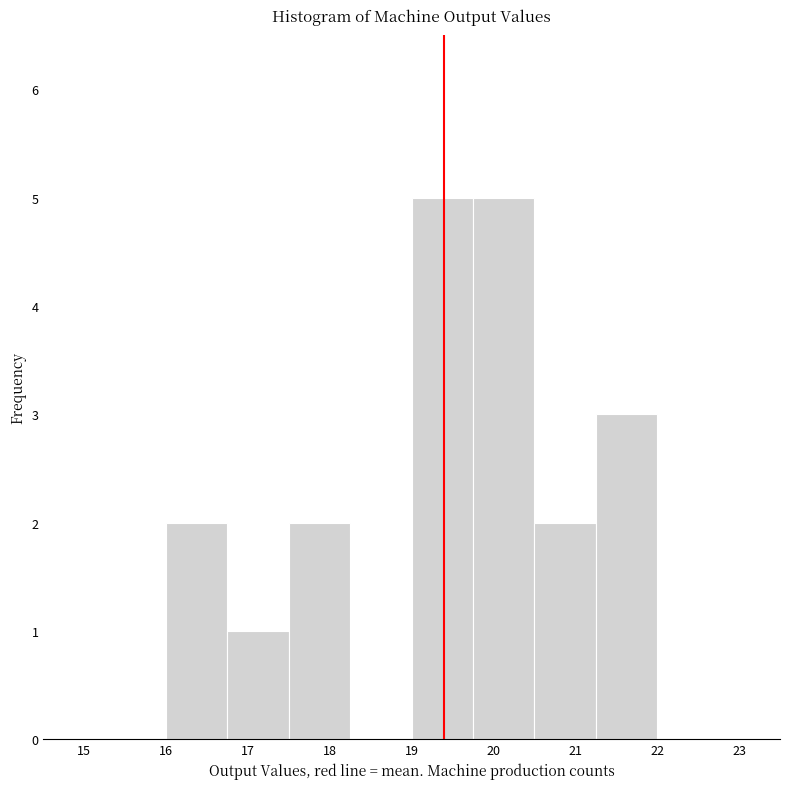

Reading left to right, transcribe this chart: for each bar, give the range it covers on the x-axis and its height. Neither the bar edges nor the heights are printed on the chart, so give them approximately, as read against the axes.

16.00 to 16.75: 2
16.75 to 17.50: 1
17.50 to 18.25: 2
18.25 to 19.00: 0
19.00 to 19.75: 5
19.75 to 20.50: 5
20.50 to 21.25: 2
21.25 to 22.00: 3